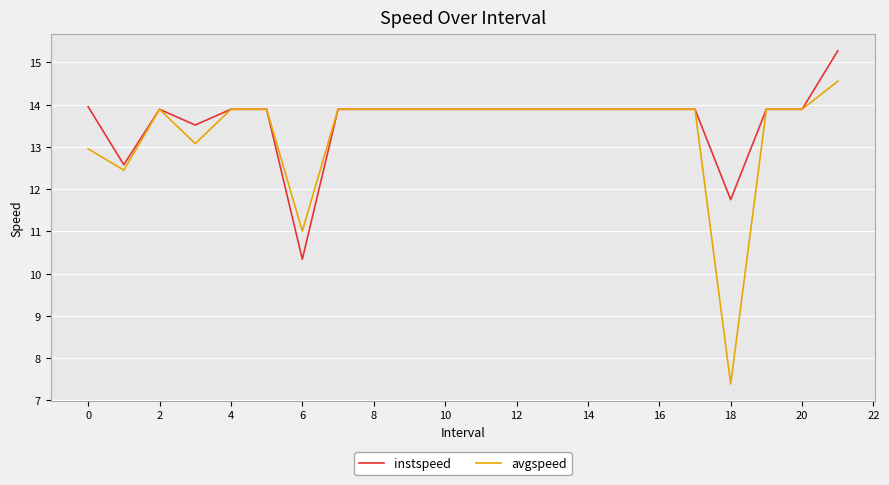

What is the greatest value displayed?

15.3